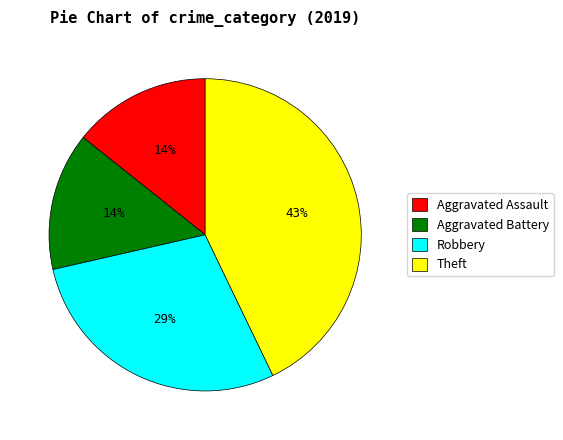

Between Aggravated Assault and Theft, which is larger?

Theft